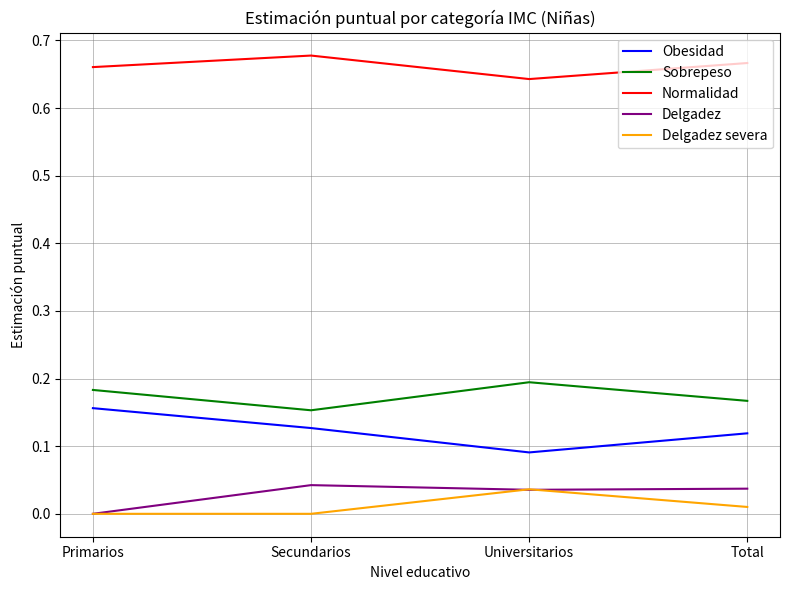

Which series has the widest spread of values?

Obesidad